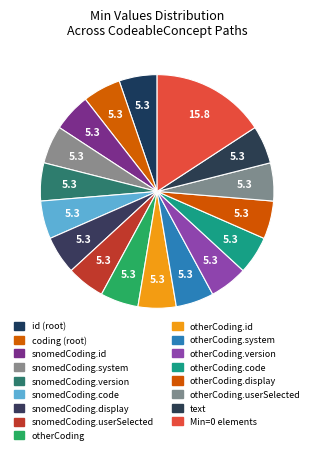

Is there any slice that represents more than half of the pie?

No